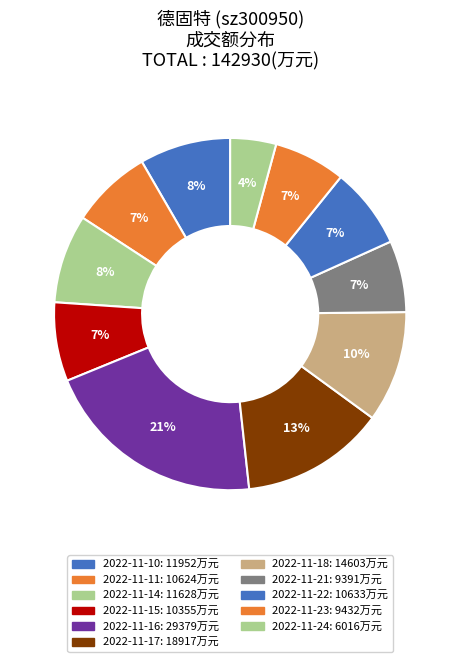

What is the total percentage of 2022-11-11 and 2022-11-16?

28.0%